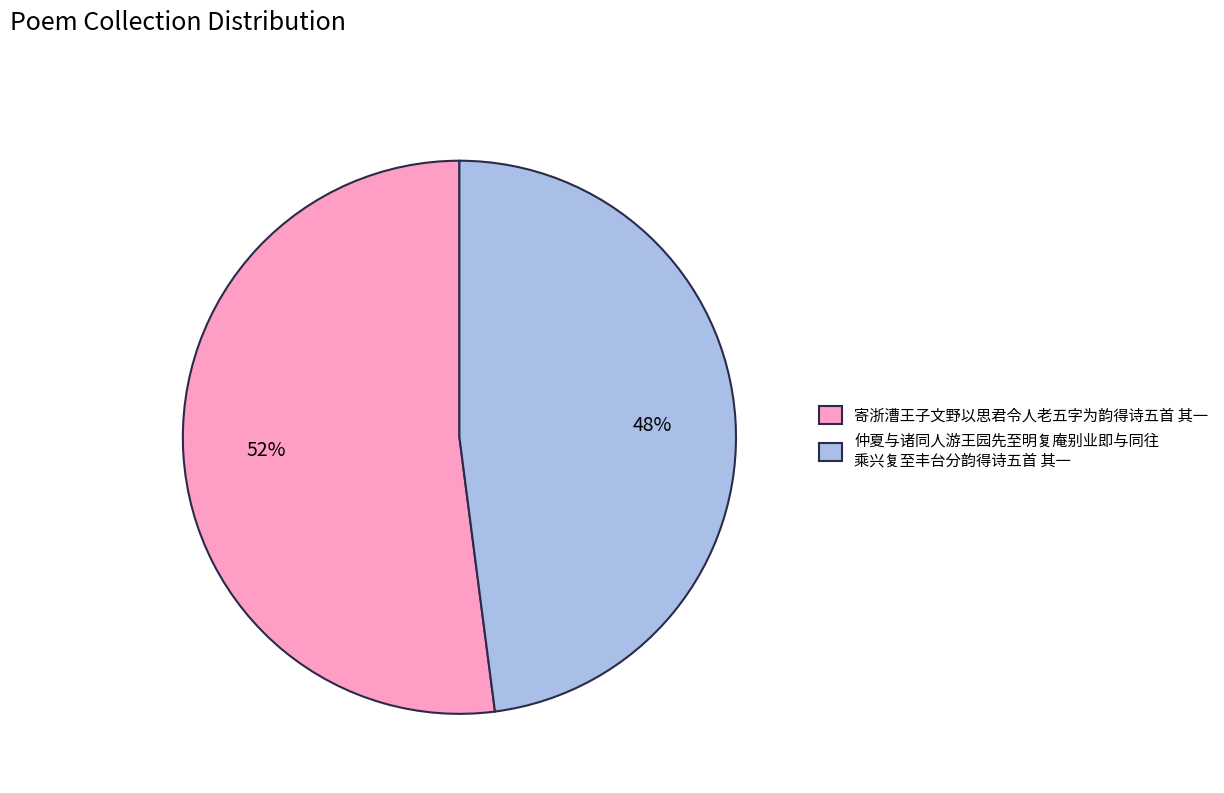

Approximately how many times larger is the value at 寄浙漕王子文野以思君令人老五字为韵得诗五首 其一 compared to 仲夏与诸同人游王园先至明复庵别业即与同往 乘兴复至丰台分韵得诗五首 其一?

1.1